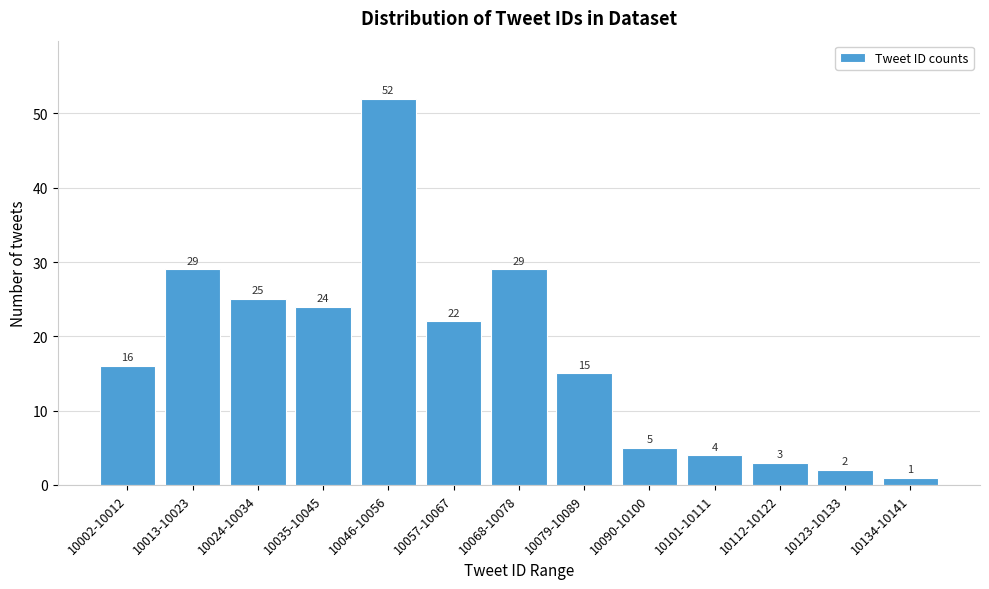

Reading right to left, what are all the values shown in this chart?

10134-10141=1	10123-10133=2	10112-10122=3	10101-10111=4	10090-10100=5	10079-10089=15	10068-10078=29	10057-10067=22	10046-10056=52	10035-10045=24	10024-10034=25	10013-10023=29	10002-10012=16